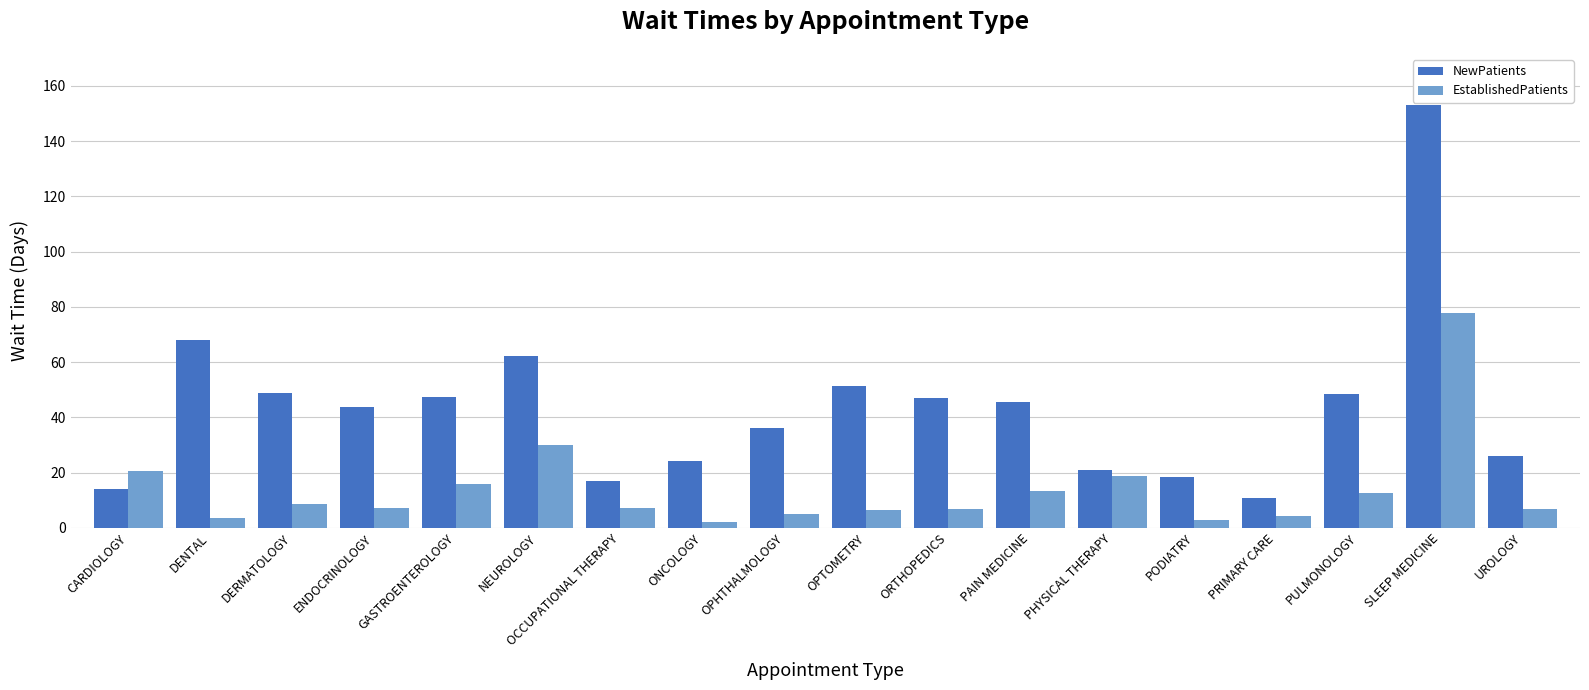

Rank the series at OPTOMETRY from highest to lowest value.

NewPatients, EstablishedPatients